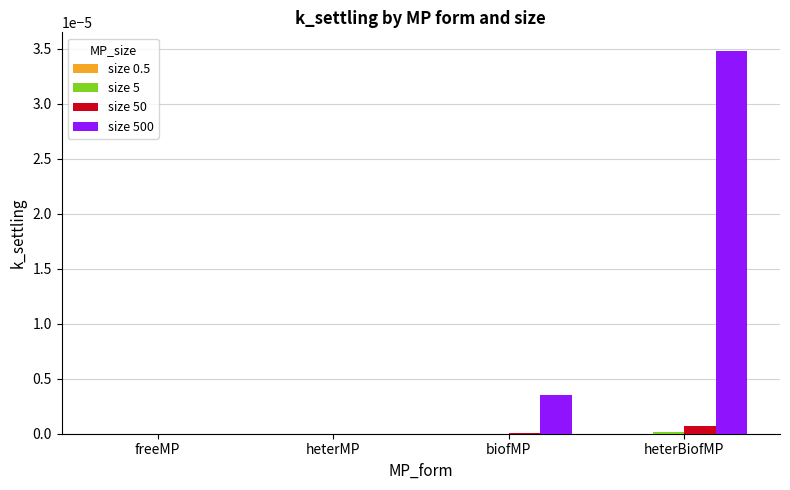

At which category is the sum across all series the highest?

heterBiofMP